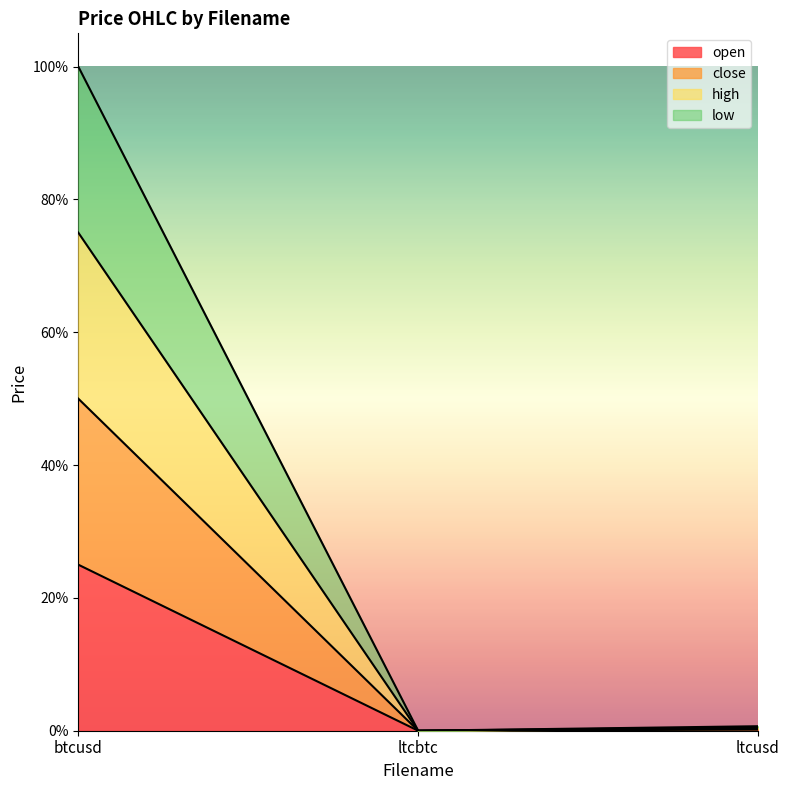

Which series has the widest spread of values?

close